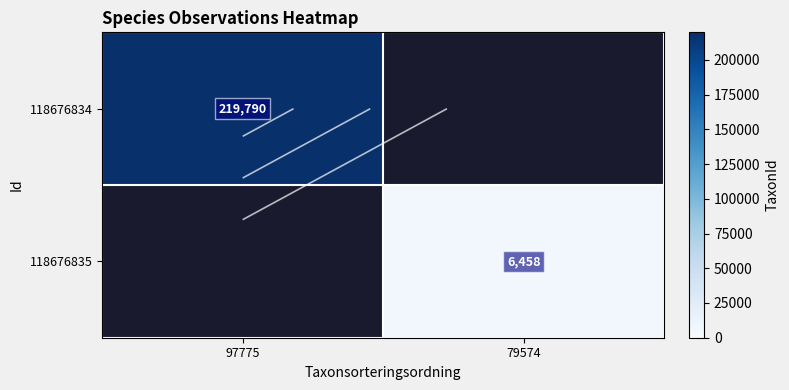

Between 79574 and 97775, which is larger?

97775